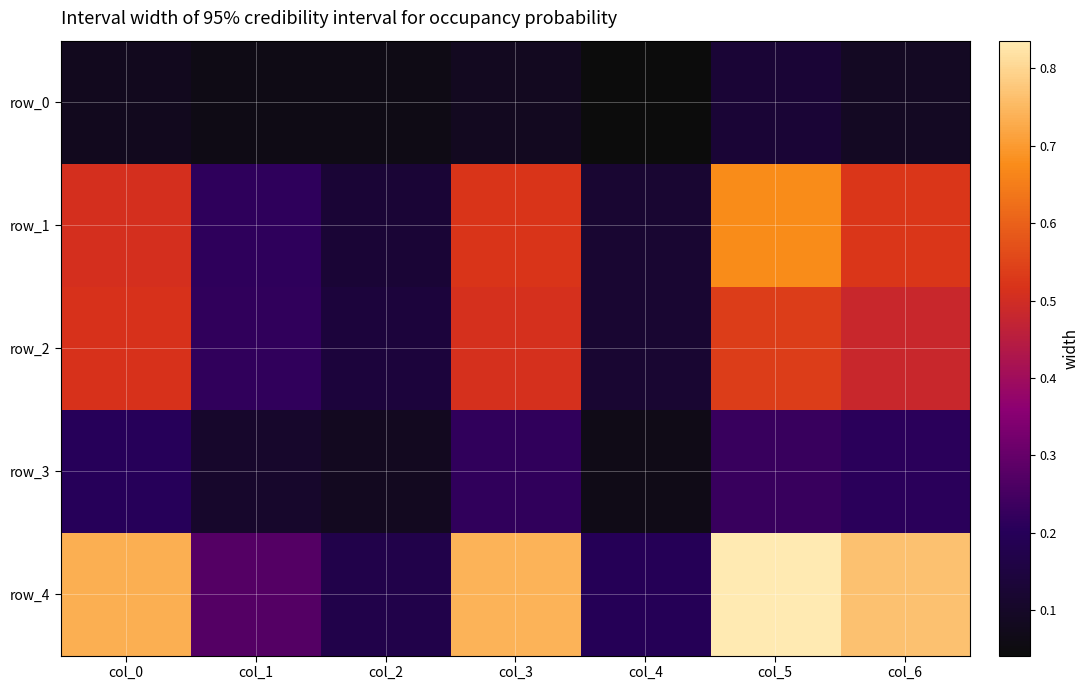

Which series has the largest total across all categories?

row_4